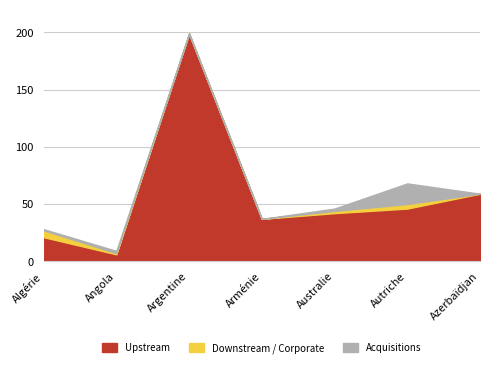

What is the greatest value displayed?

199